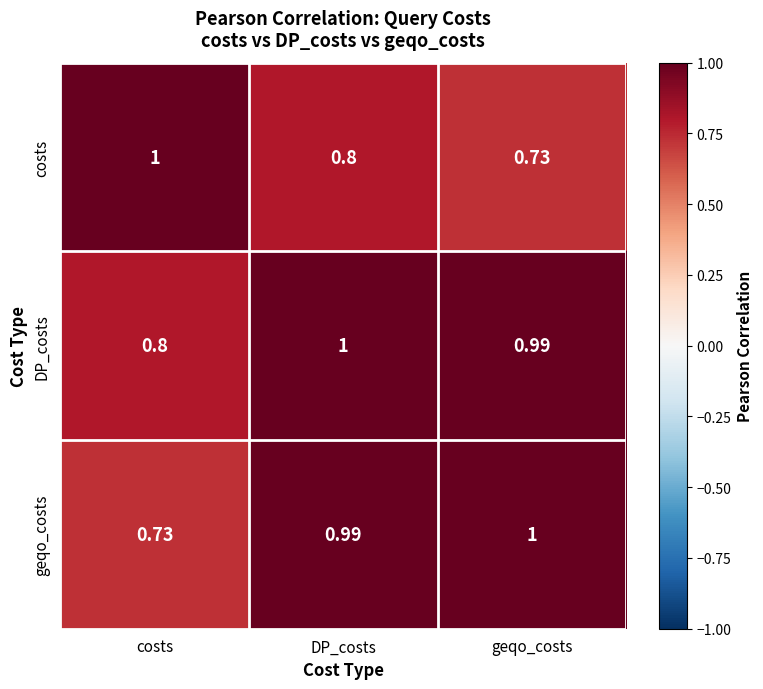

How many data points does each series have?

3